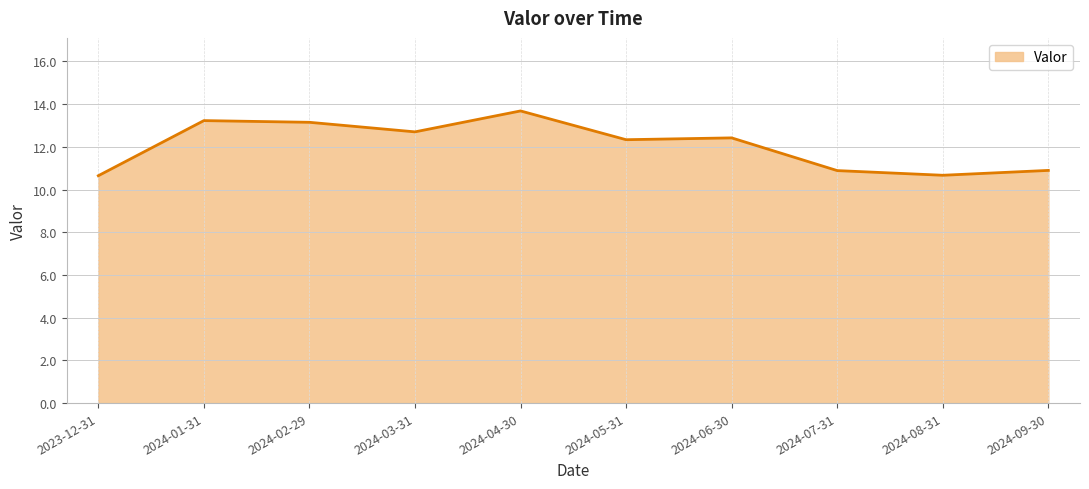

Approximately how many times larger is the value at 2024-05-31 compared to 2024-07-31?

1.1